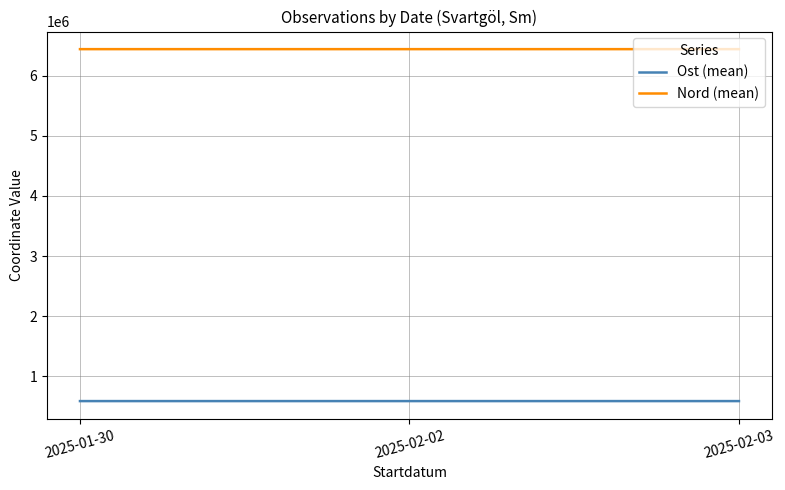

At which label is Nord (mean) closest to 6441255?

2025-02-03